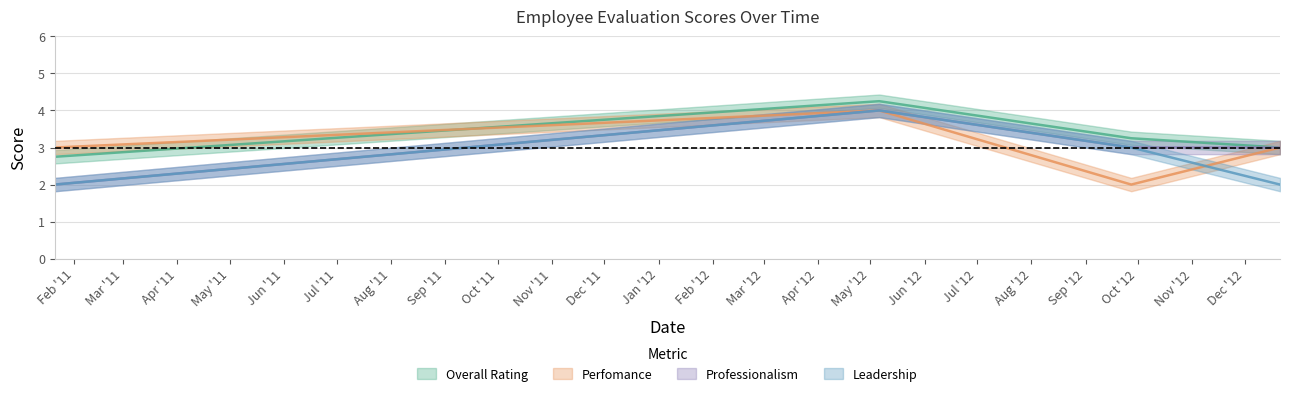

Reading right to left, extract all data points from this chart.

Overall Rating: 2012-12-21=3.0	2012-09-27=3.2	2012-05-06=4.2	2011-01-21=2.8
Perfomance: 2012-12-21=3.0	2012-09-27=2.0	2012-05-06=4.0	2011-01-21=3.0
Professionalism: 2012-12-21=3.0	2012-09-27=3.0	2012-05-06=4.0	2011-01-21=2.0
Leadership: 2012-12-21=2.0	2012-09-27=3.0	2012-05-06=4.0	2011-01-21=2.0